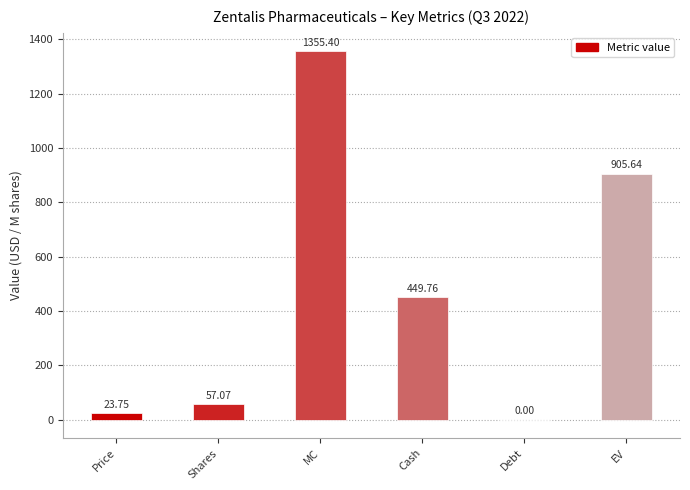

Reading right to left, what are all the values shown in this chart?

905.6	0.0	449.8	1355.4	57.1	23.8